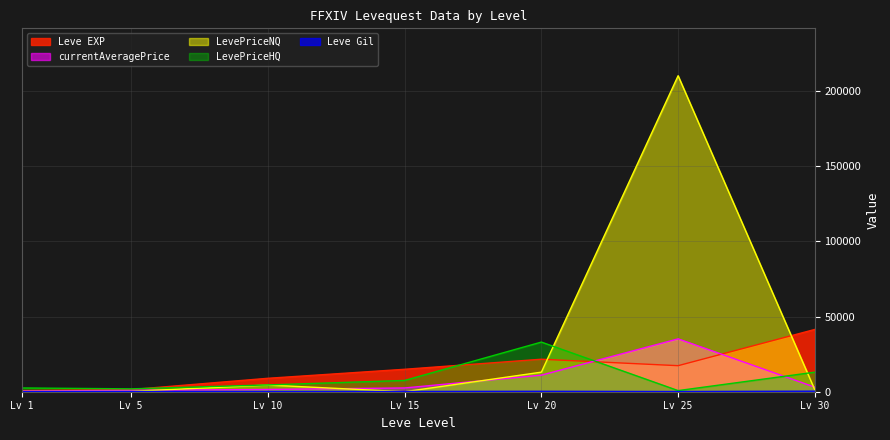

How many lines are shown in the chart?

5